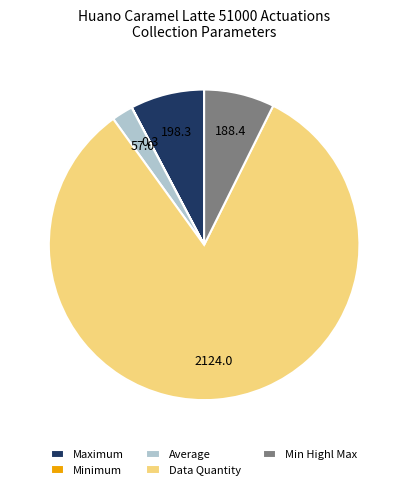

Does Data Quantity account for over 50% of the chart?

Yes